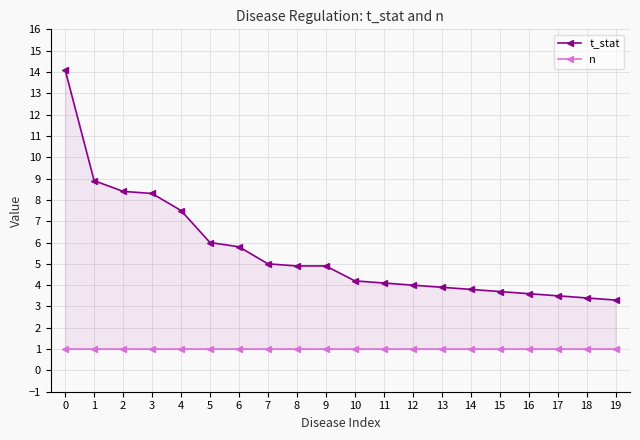

True or false: t_stat has more than 1 points higher than both neighbors.

False